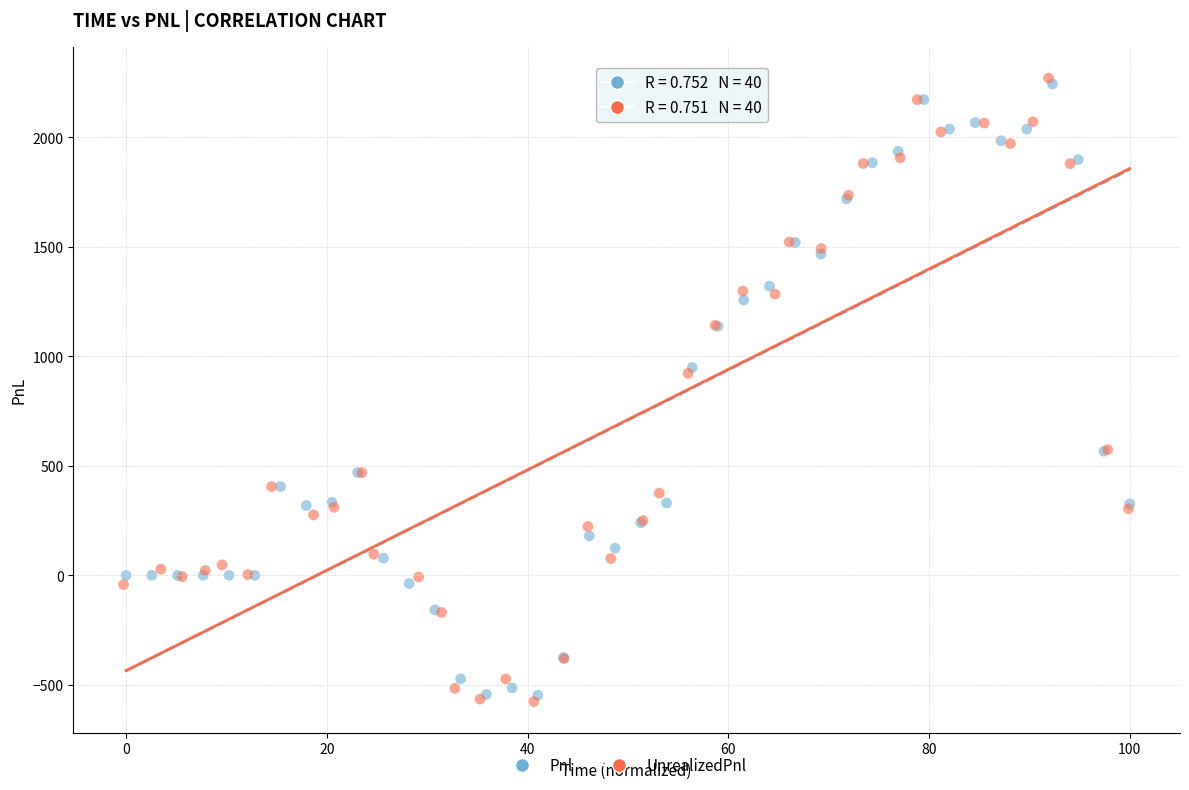

Which series contains the lowest Y value?

UnrealizedPnl